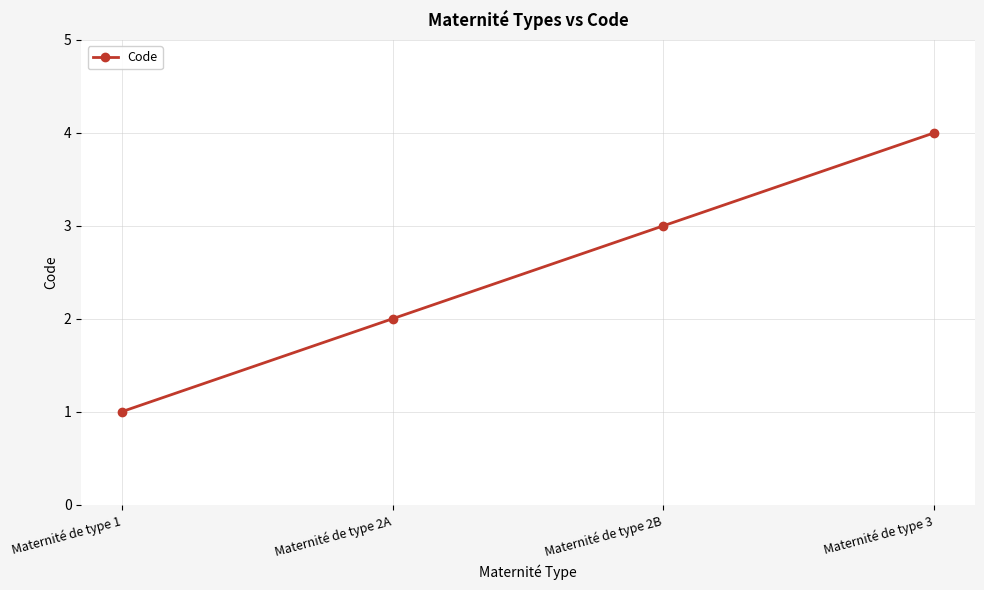

What is the change in value from Maternité de type 2A to Maternité de type 3?

+2